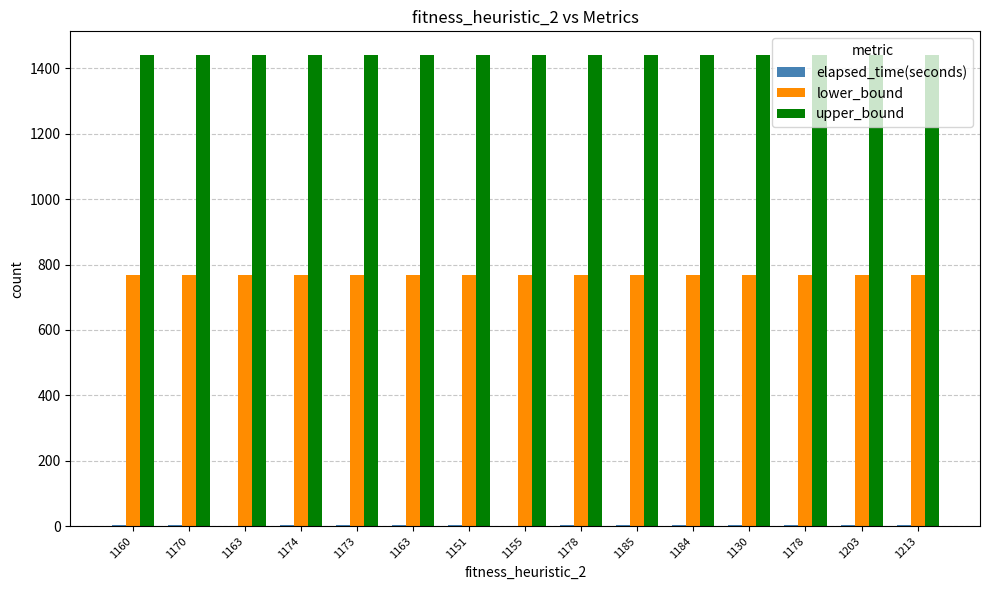

The value of upper_bound at 1173 is 755.0. True or false?

False